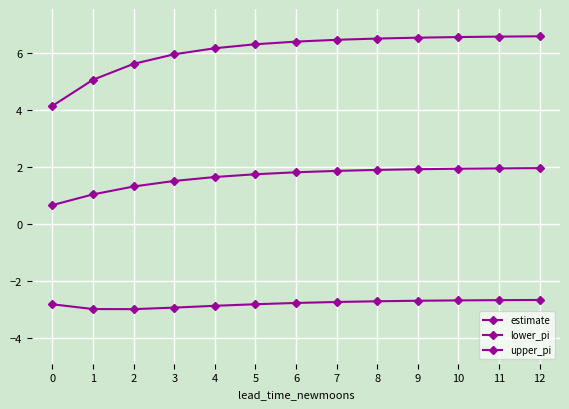

How many lines are shown in the chart?

3